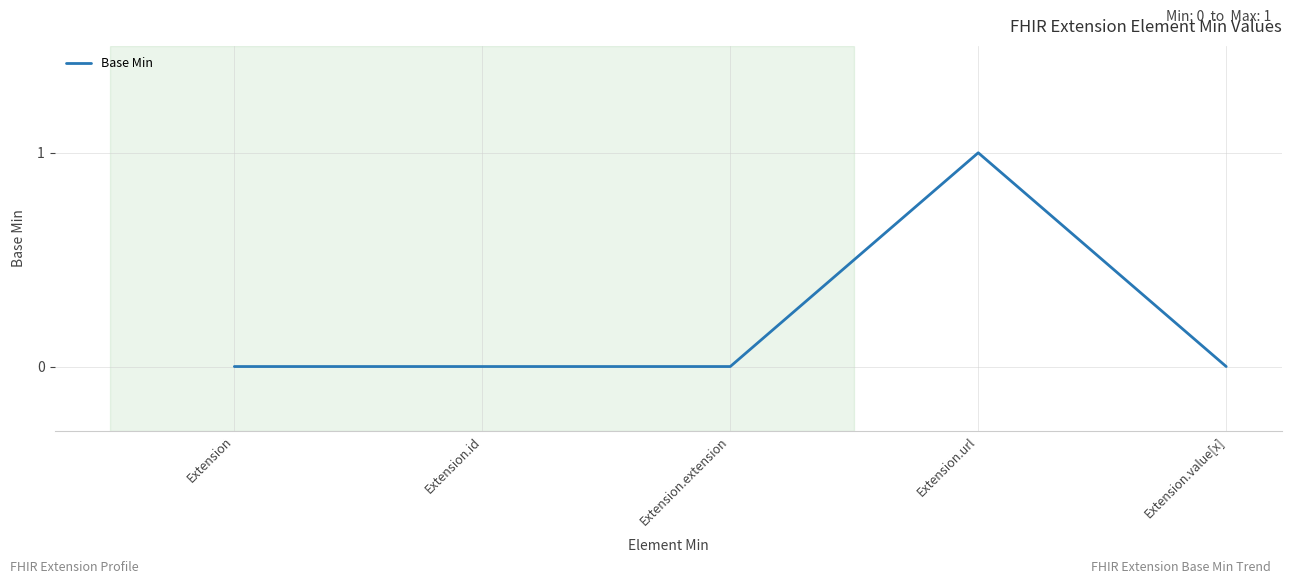

What is the change in value from Extension to Extension.url?

+1